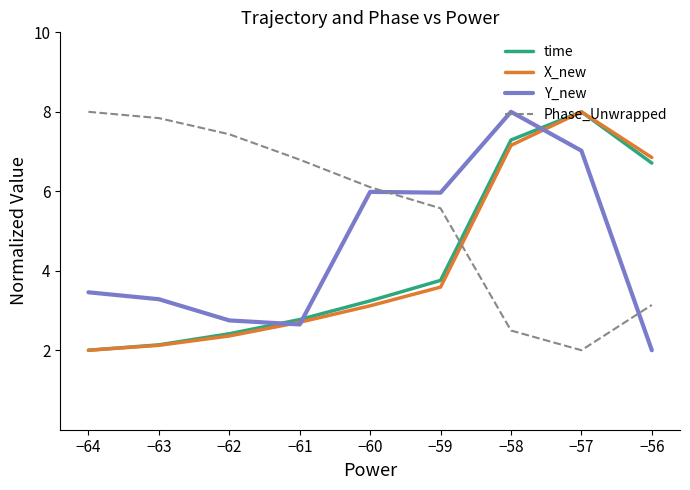

Which series has the largest total across all categories?

Phase_Unwrapped